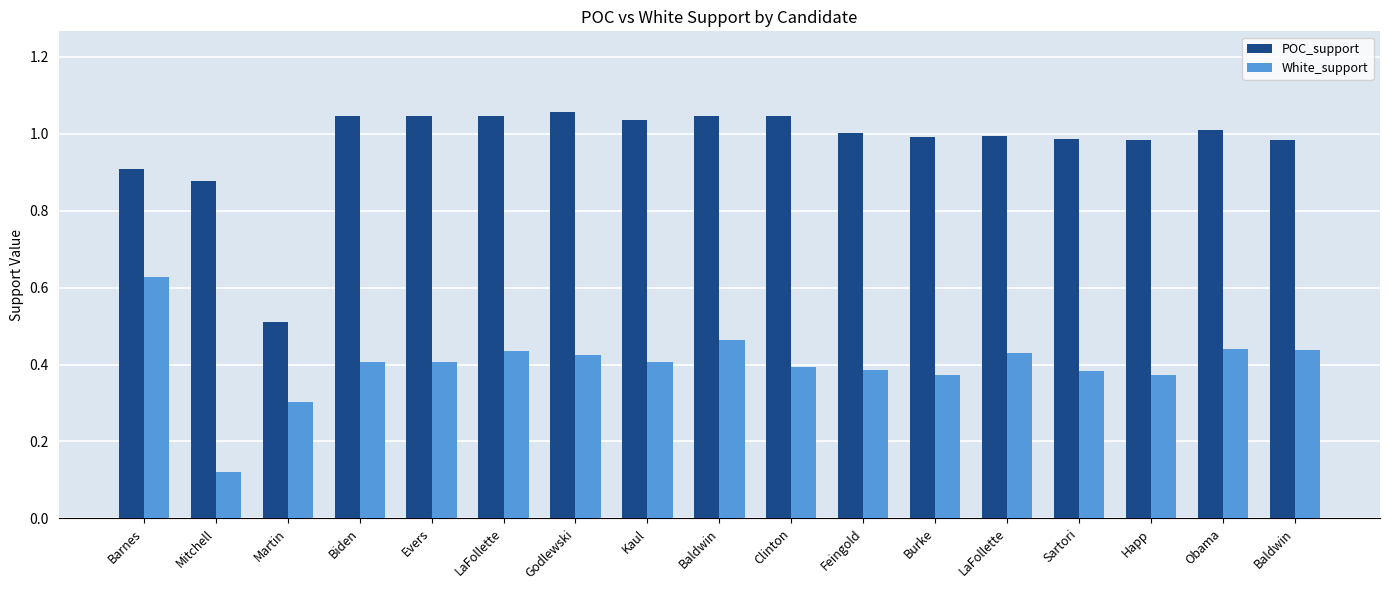

The value of POC_support at Happ is 0.6. True or false?

False